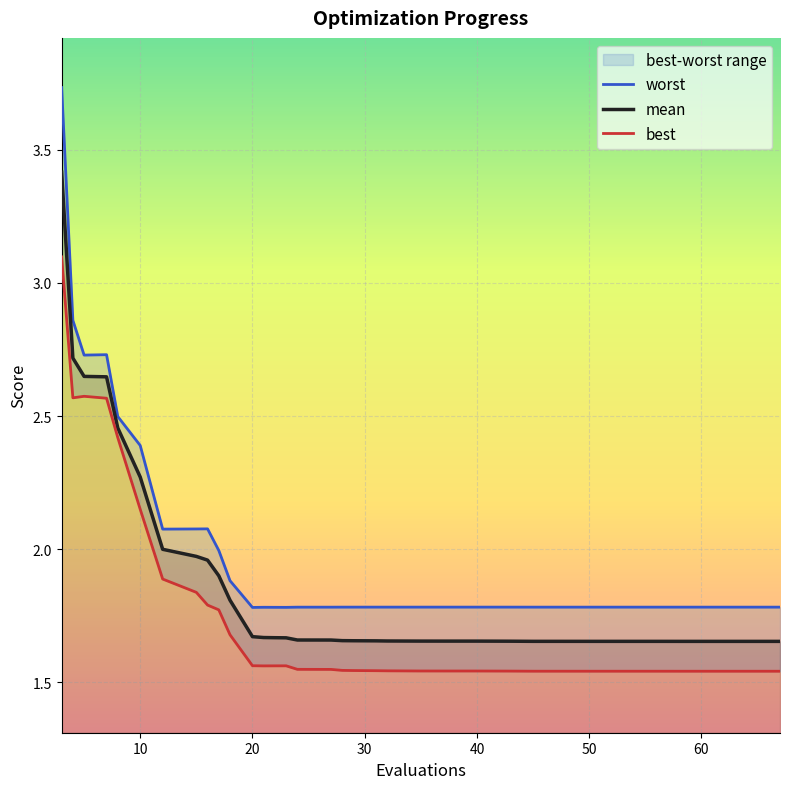

Is it true that worst equals 1.8 at 32?

True